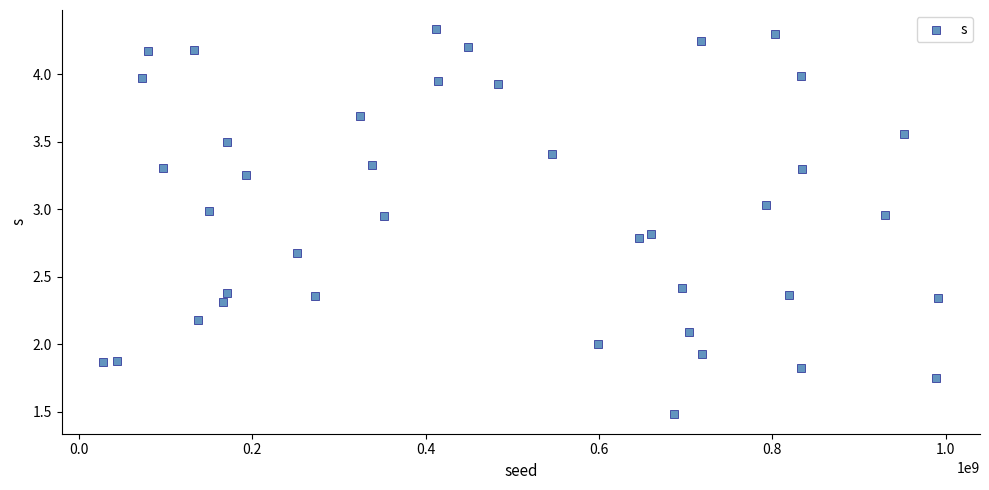

What is the range of X values (max minus min)?

963041569.0